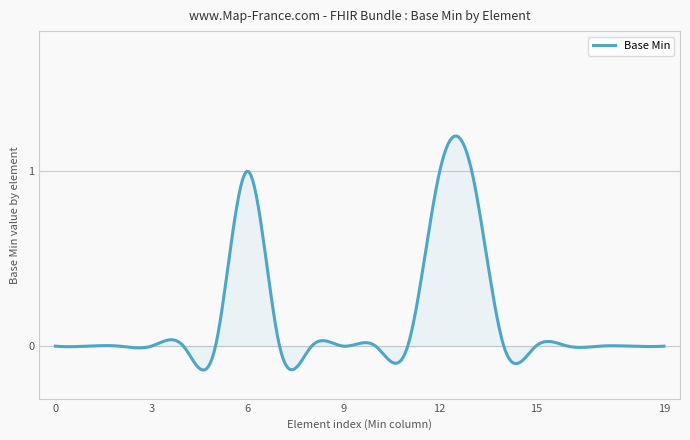

What is the difference between the maximum and minimum values?

1.3